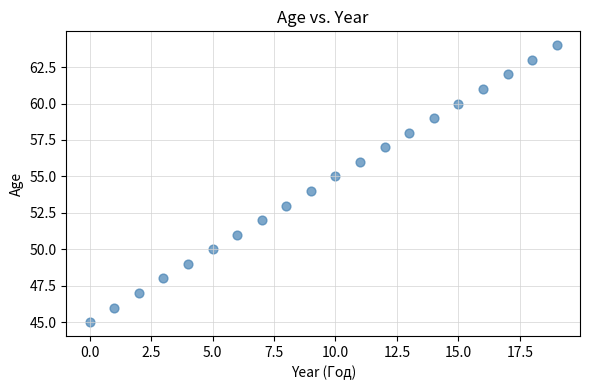

What is the range of Y values (max minus min)?

19